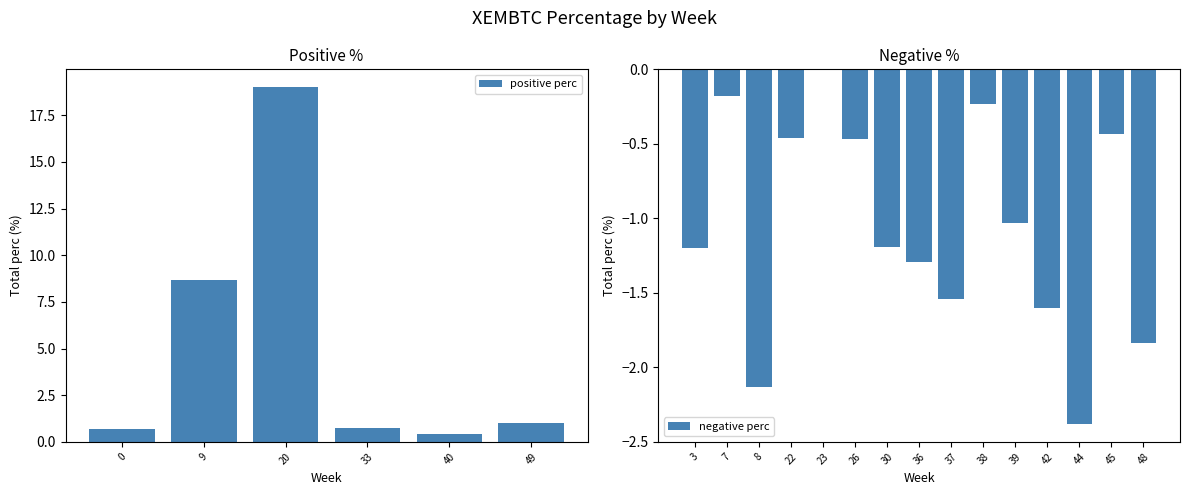

What is the greatest value displayed?

19.0